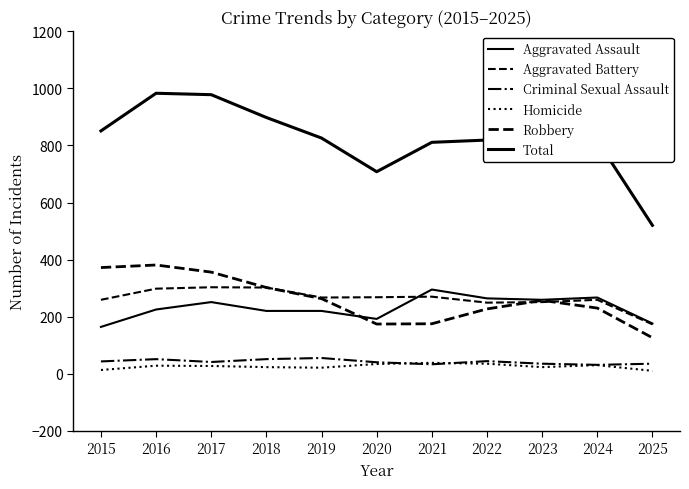

Where is the first local minimum for Total?

2020